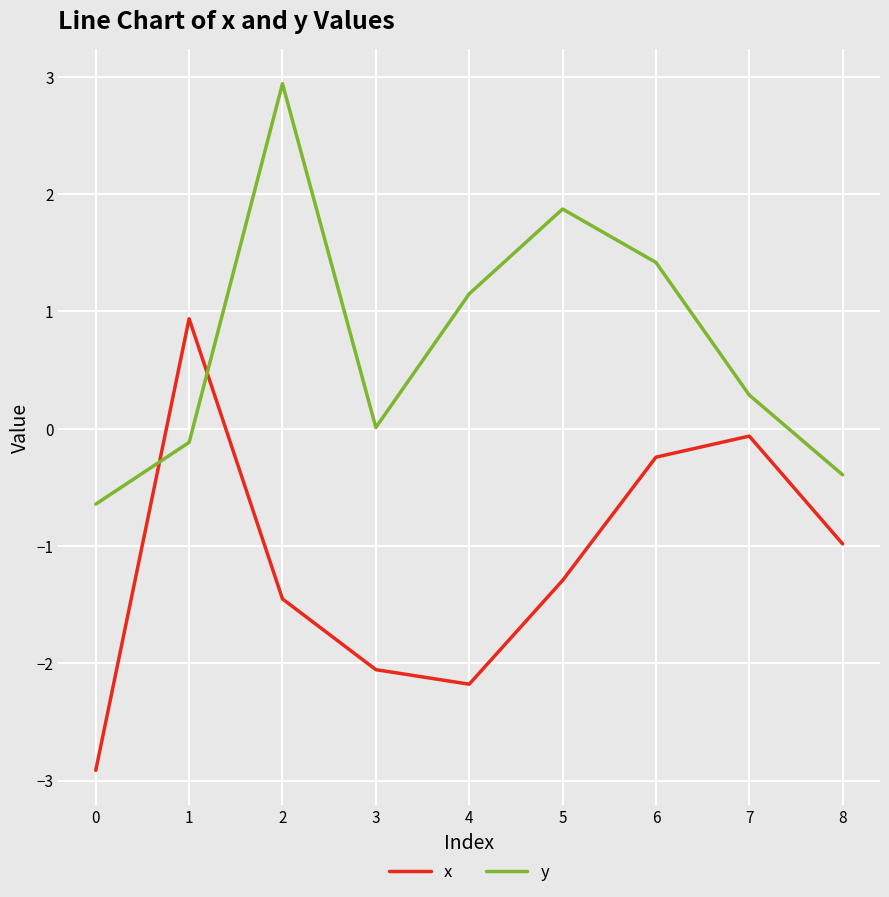

True or false: x has more than 2 interior local peaks.

False